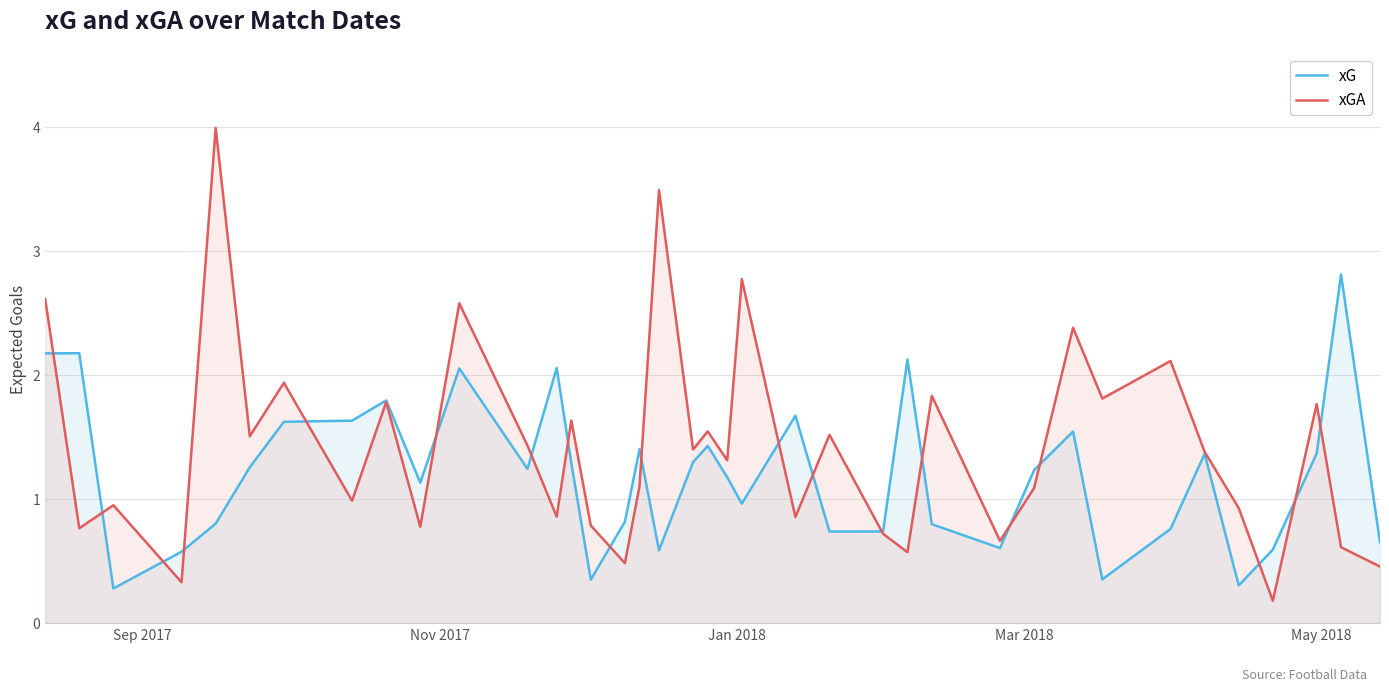

What is the greatest value displayed?

4.0